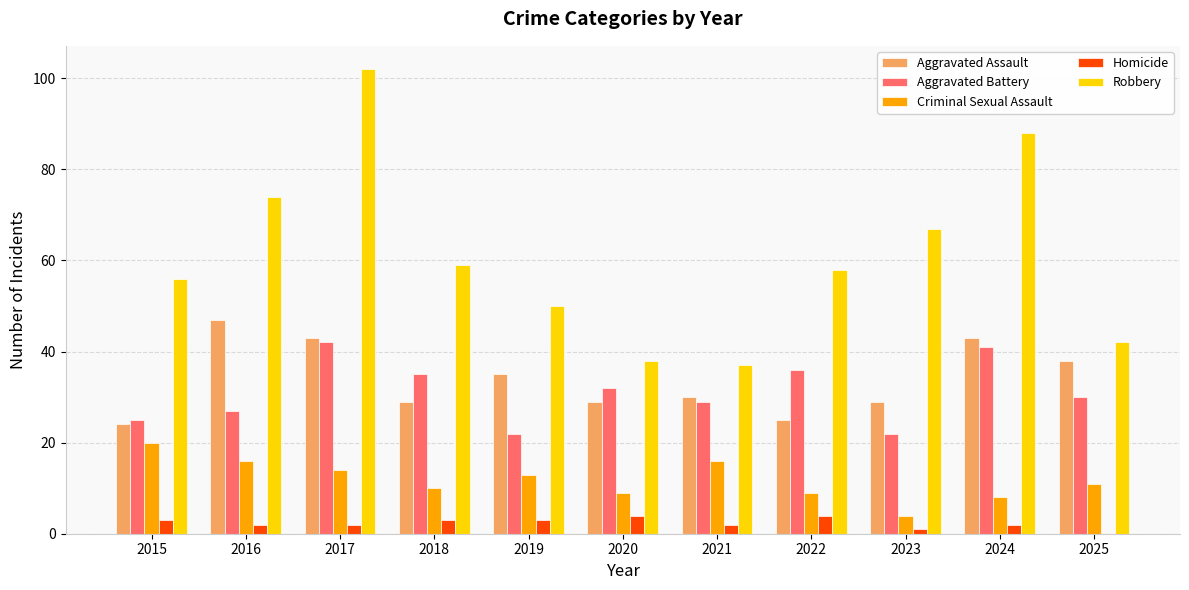

What is the sum of all Aggravated Assault values?

372